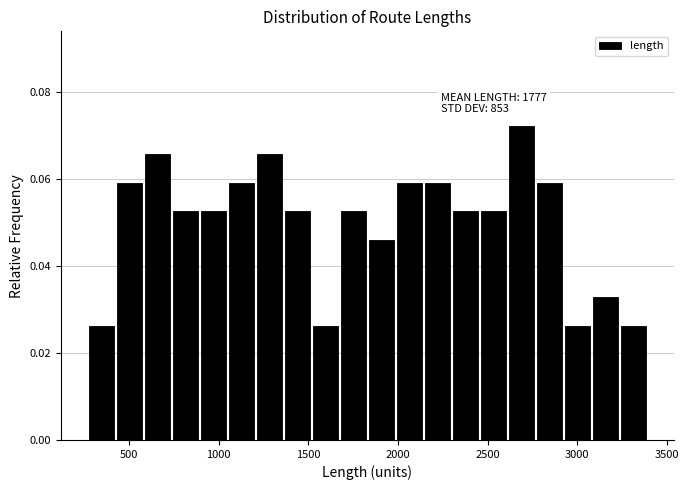

Read against the x-axis, roughly where is the centre of the tallest bar?

2700